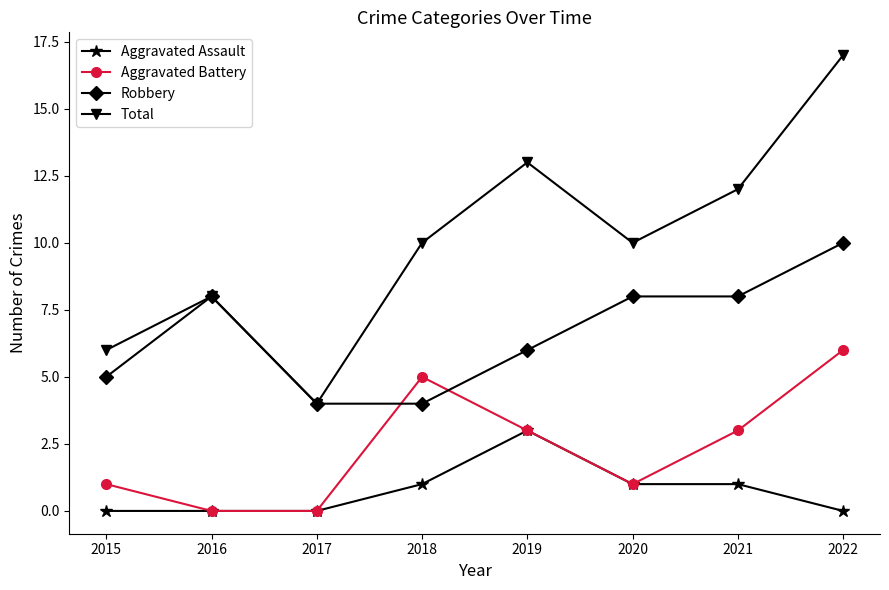

What is the sum of the Total values at 2016 and 2021?

20